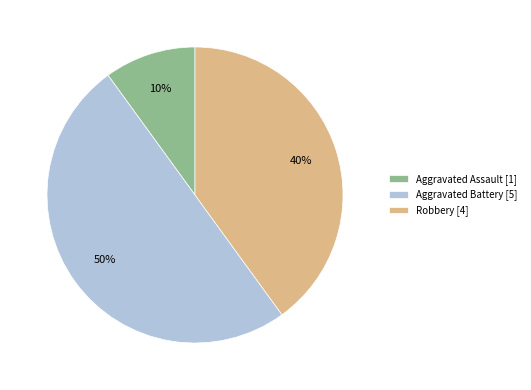

Do Aggravated Battery [5] and Aggravated Assault [1] together represent more than half of the pie?

Yes